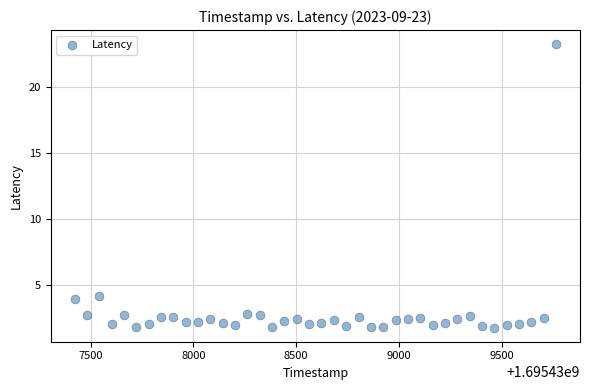

What is the range of Y values (max minus min)?

21.5